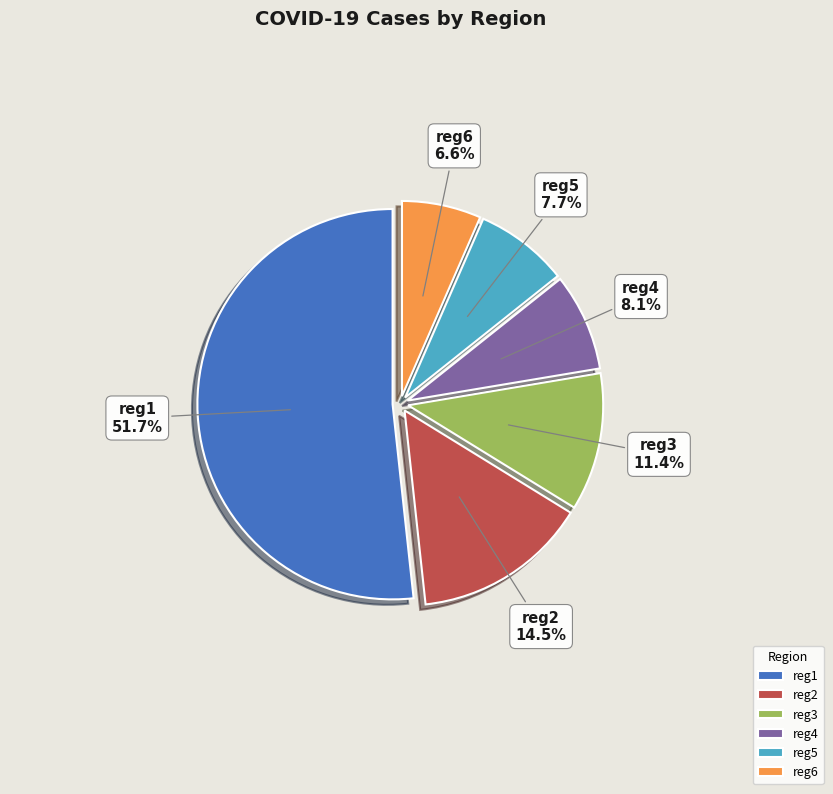

Is reg1 the majority of the pie?

Yes